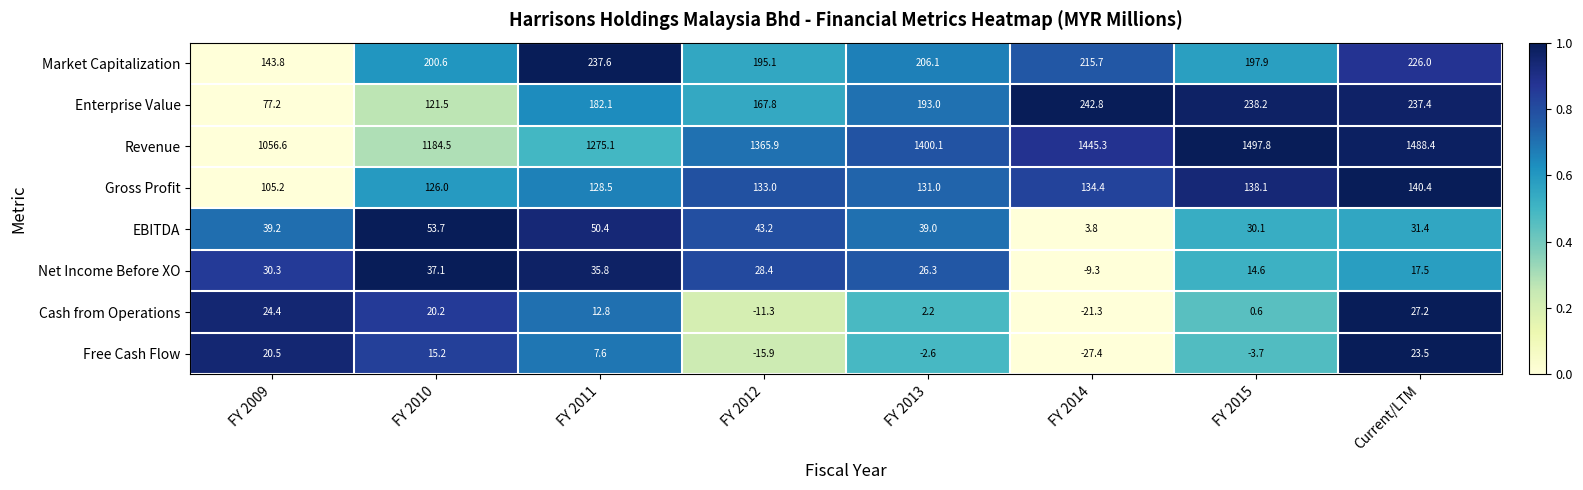

What is the average value of the Revenue series?

1339.2